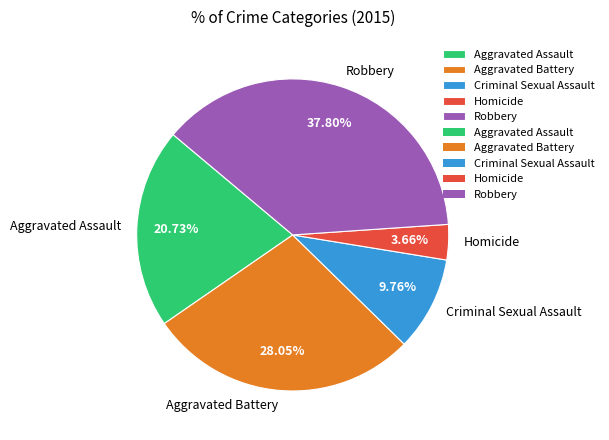

Is Homicide the majority of the pie?

No